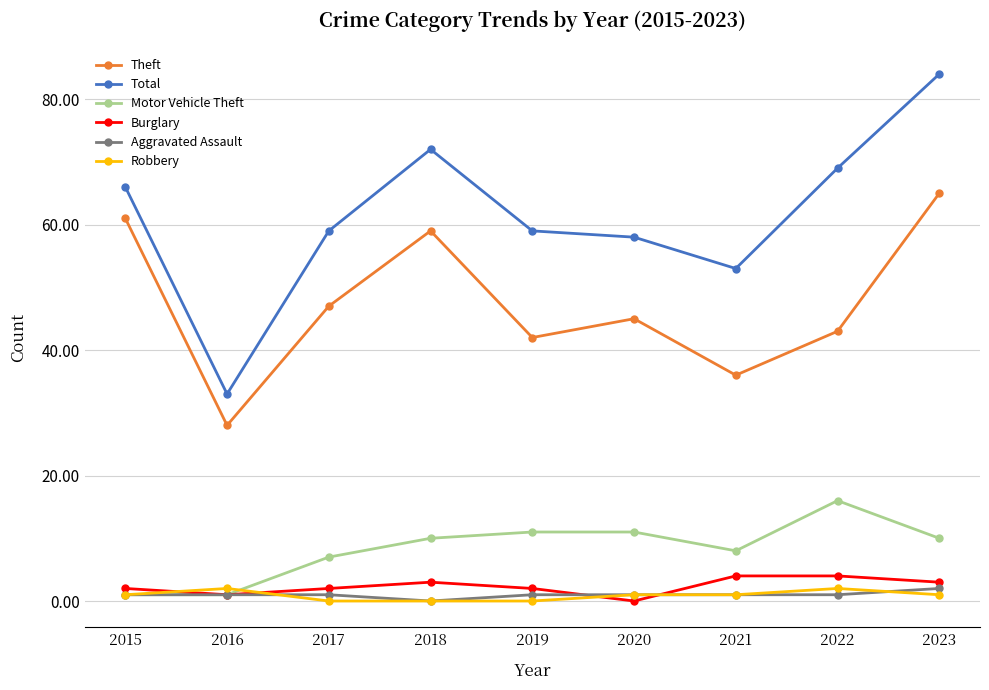

What is the minimum value for Theft?

28